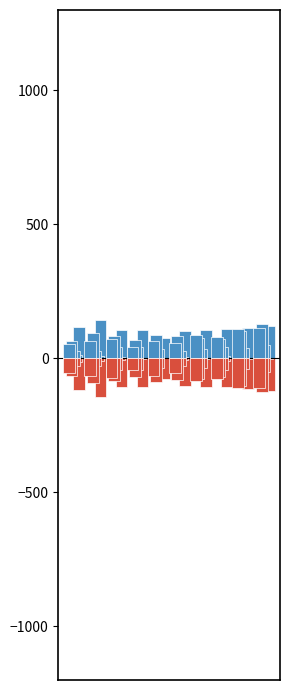

How many groups of bars are there?

10